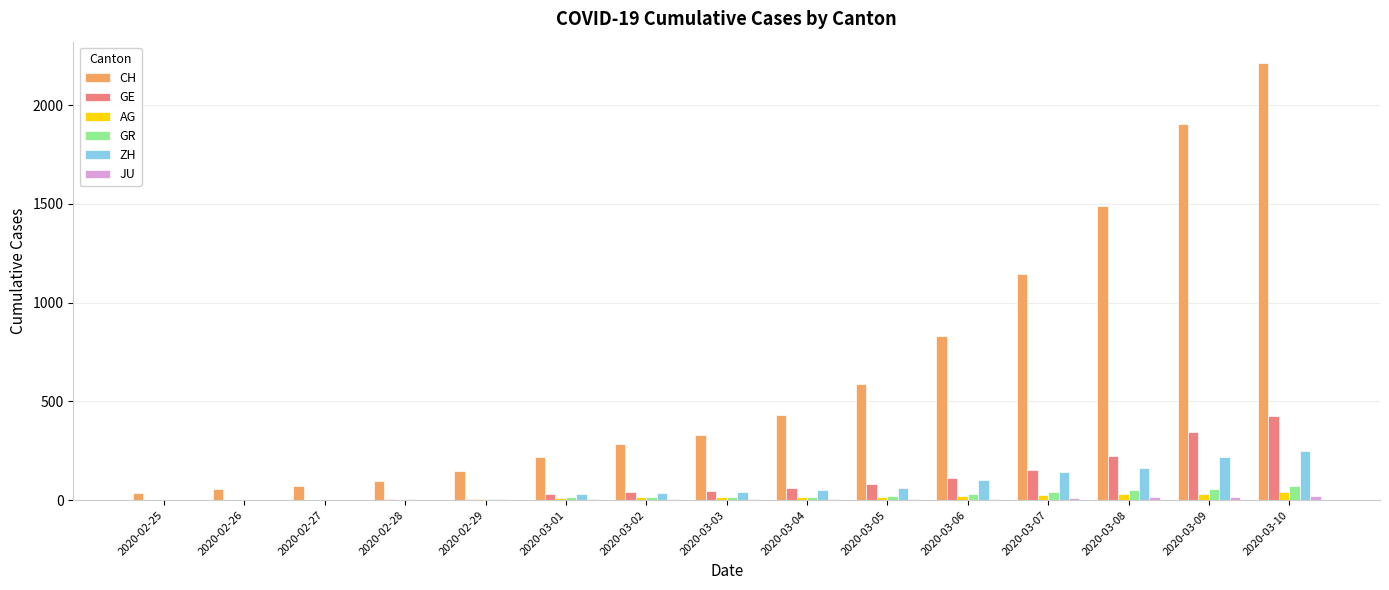

Which series changed the most between 2020-02-27 and 2020-03-04?

CH